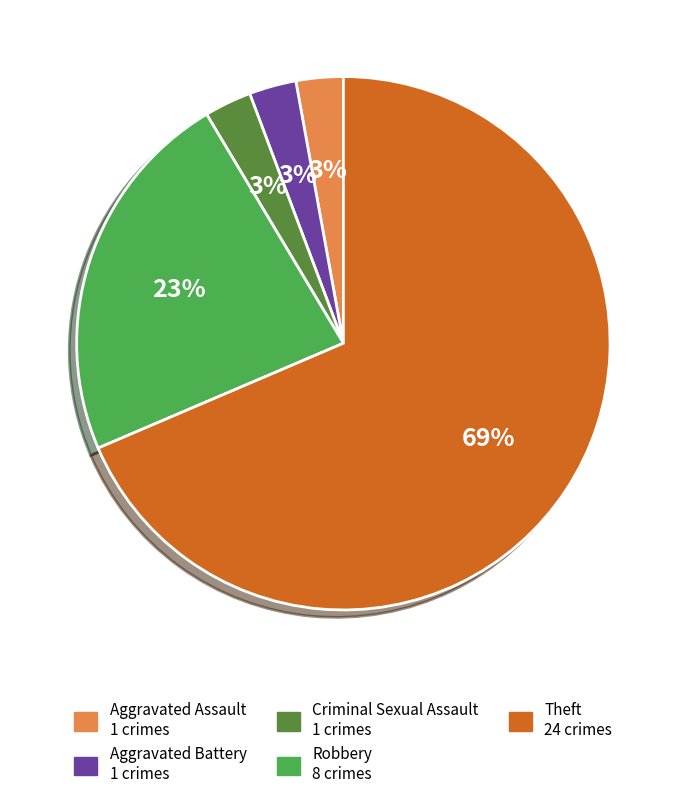

Count the number of slices in the pie.

5